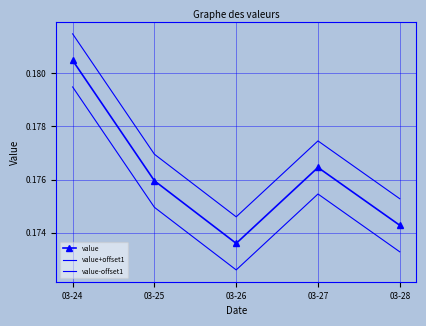

At 03-24, list the series in order from smallest to largest.

value-offset1, value, value+offset1